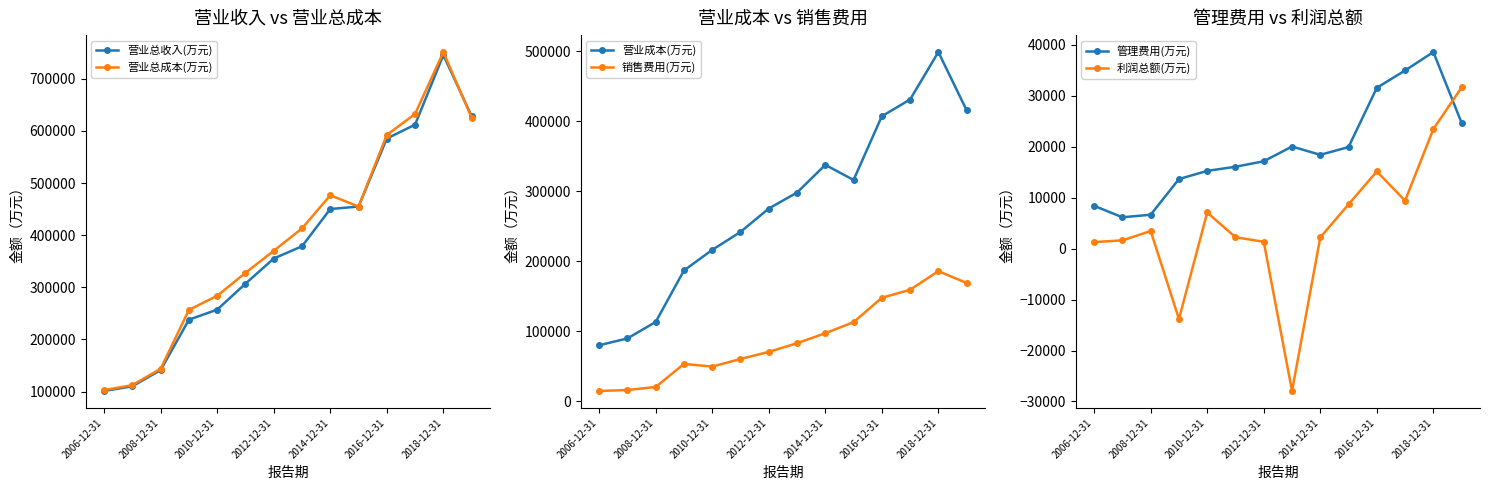

What is the approximate value of 利润总额(万元) at 2012-12-31?

1321